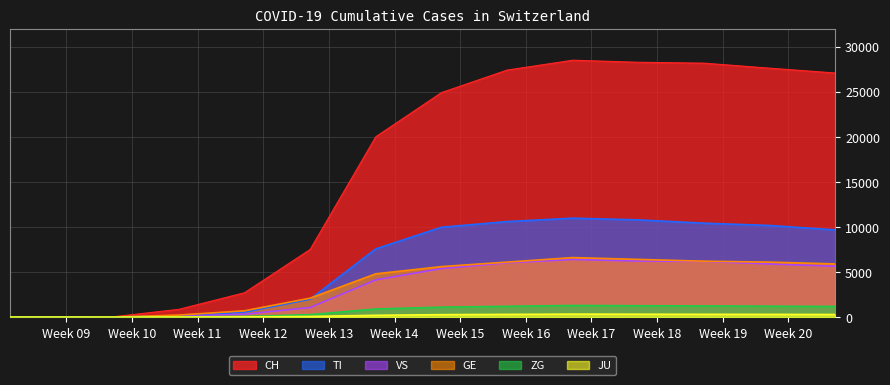

True or false: JU has a value of 200 at 2020-04-04.

True